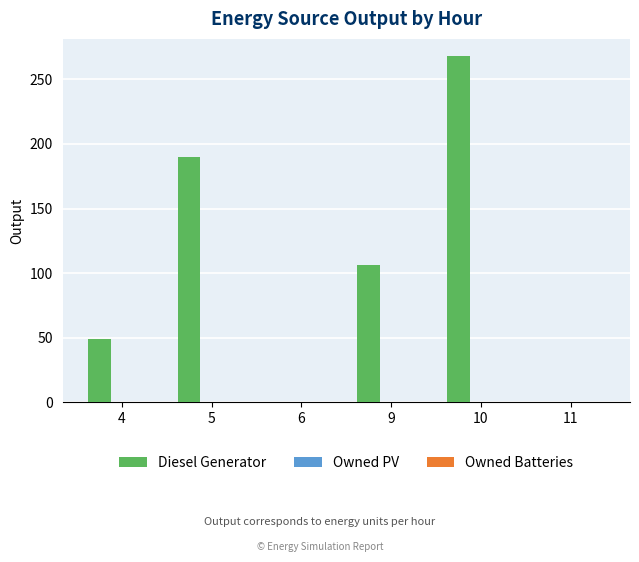

Where is the data nearest to the value 134?

9